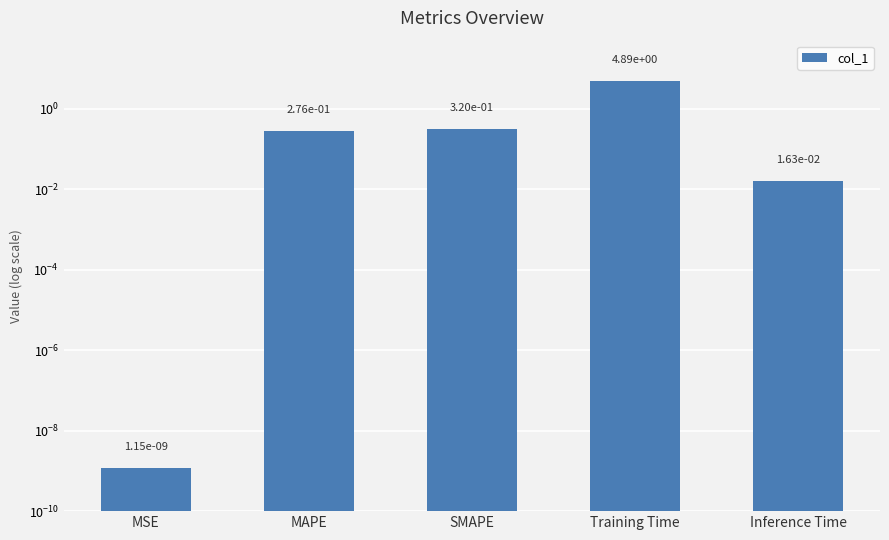

What is the sum of all values?

5.5